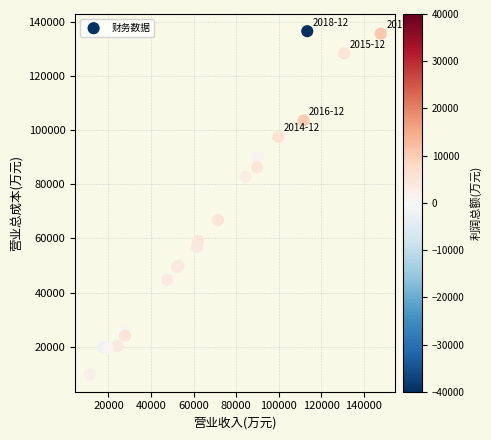

What Y value in the scatter plot is closest to 73137?

66772